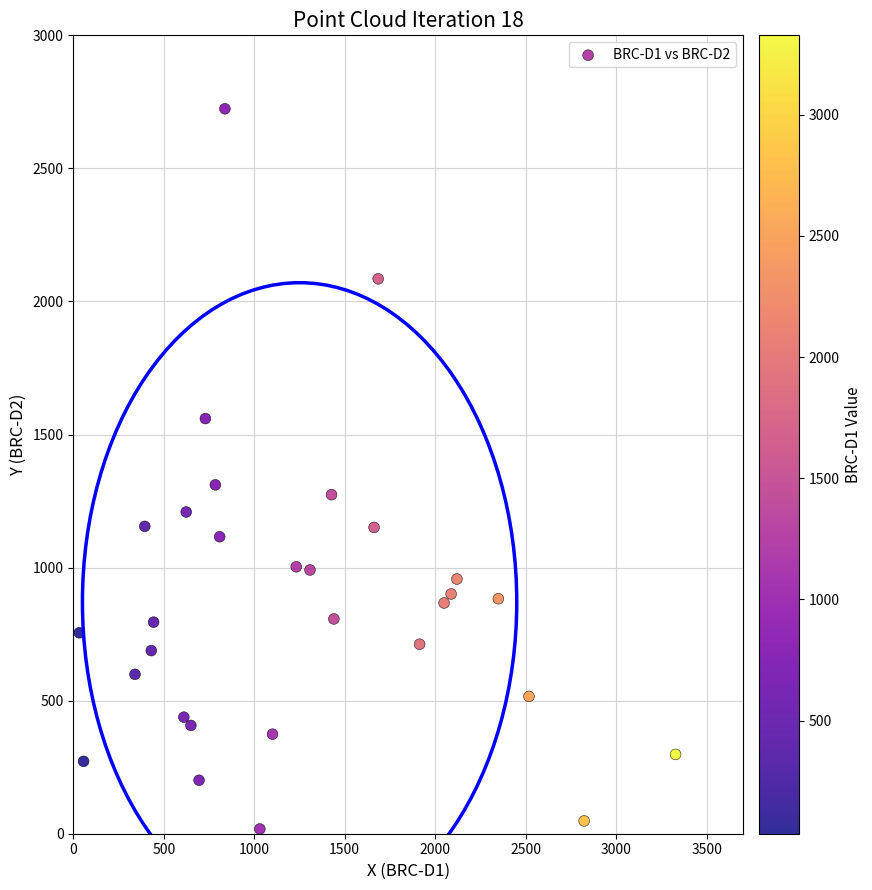

What is the range of Y values (max minus min)?

2706